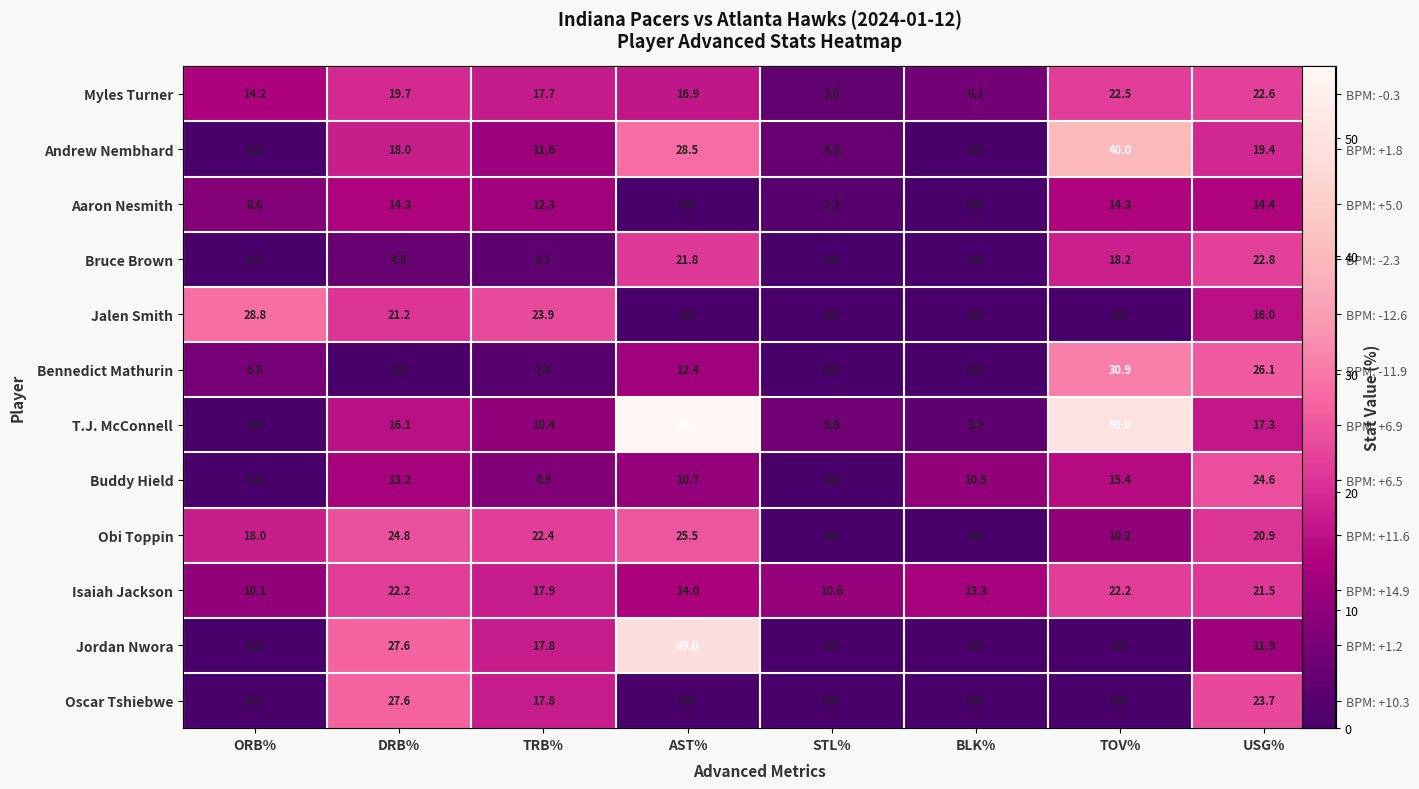

Rank the series at BLK% from highest to lowest value.

Isaiah Jackson, Buddy Hield, Myles Turner, T.J. McConnell, Andrew Nembhard, Aaron Nesmith, Bruce Brown, Jalen Smith, Bennedict Mathurin, Obi Toppin, Jordan Nwora, Oscar Tshiebwe